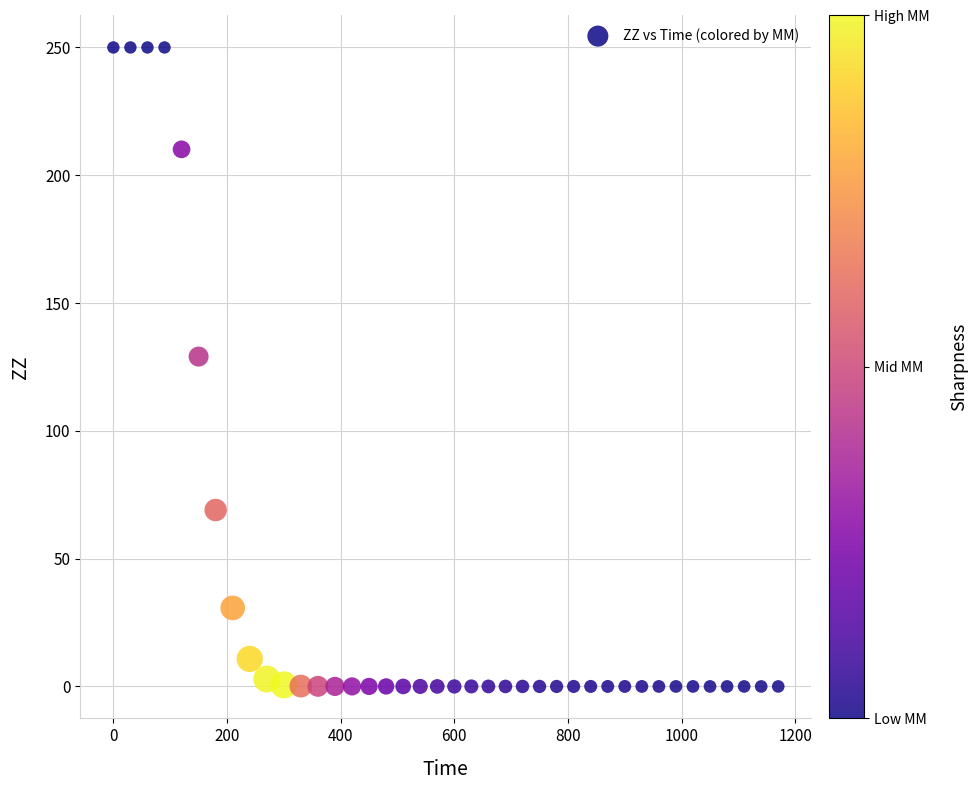

What is the range of X values (max minus min)?

1170.0